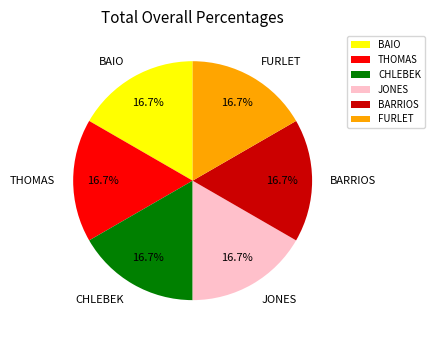

How many segments does this pie chart have?

6